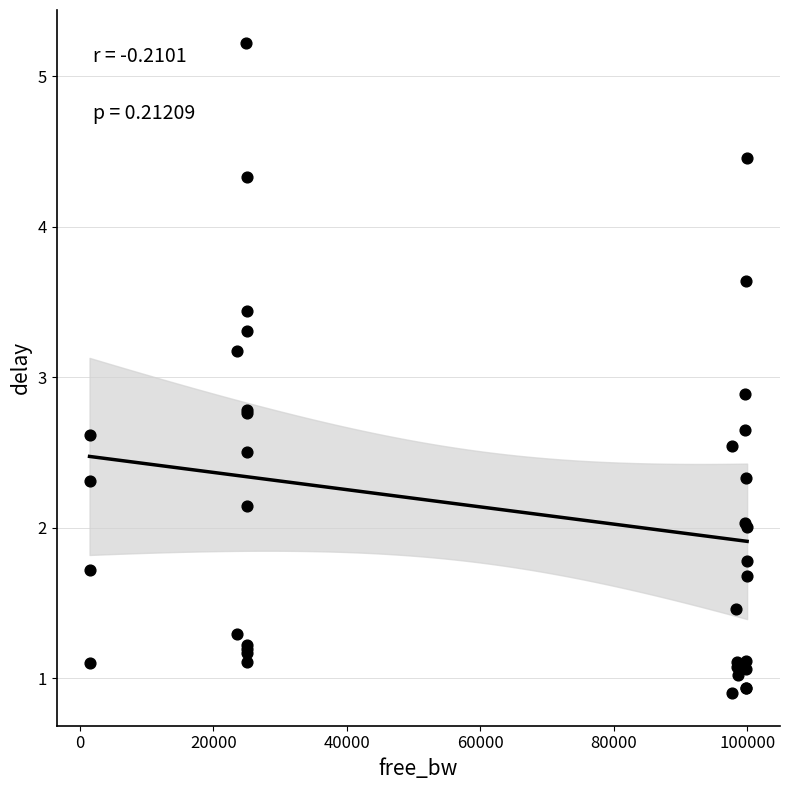

What Y value in the scatter plot is closest to 3?

2.9